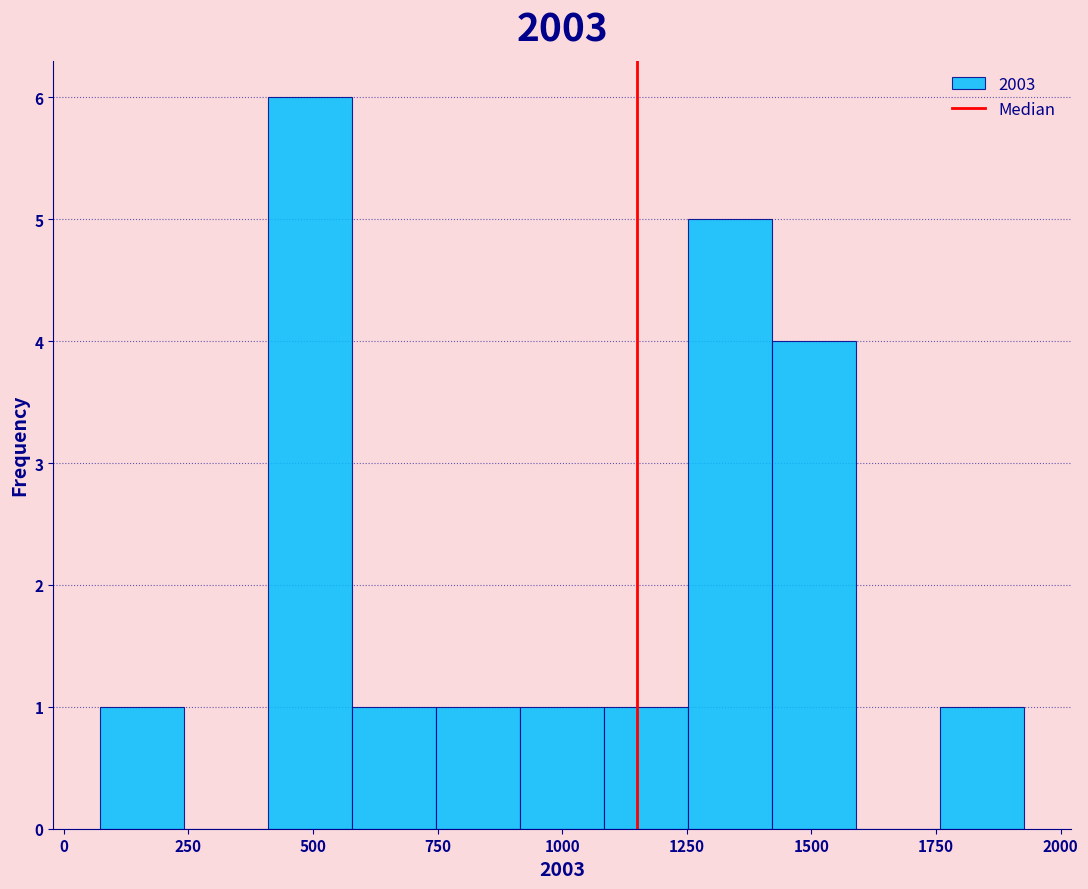

Around what value on the x-axis is the tallest bar? Give the approximate position of its centre, as read against the axis.

500